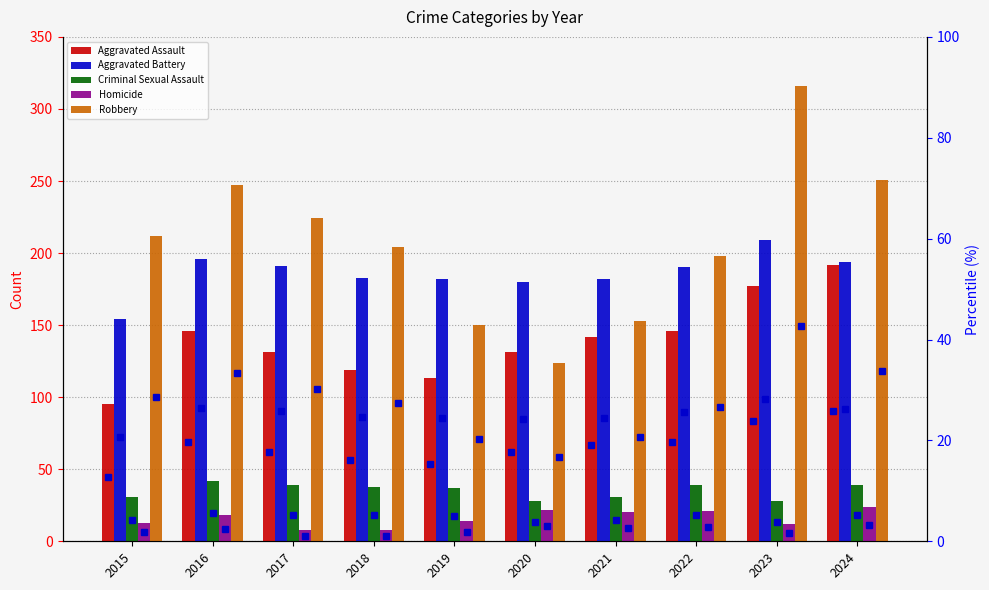

Is it true that Aggravated Battery equals 55.4 at 2016?

False